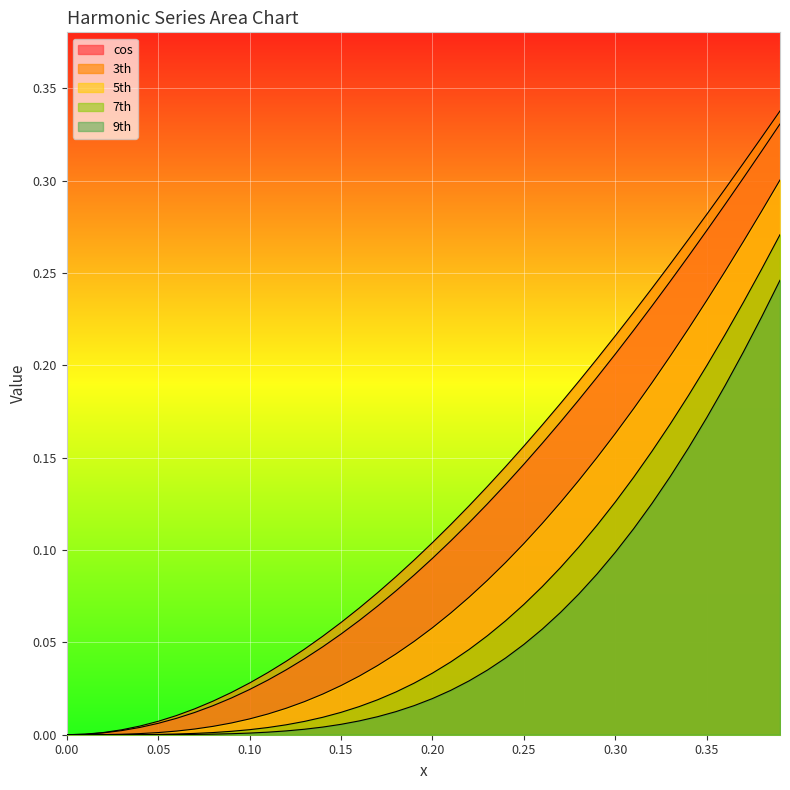

How many lines are shown in the chart?

5